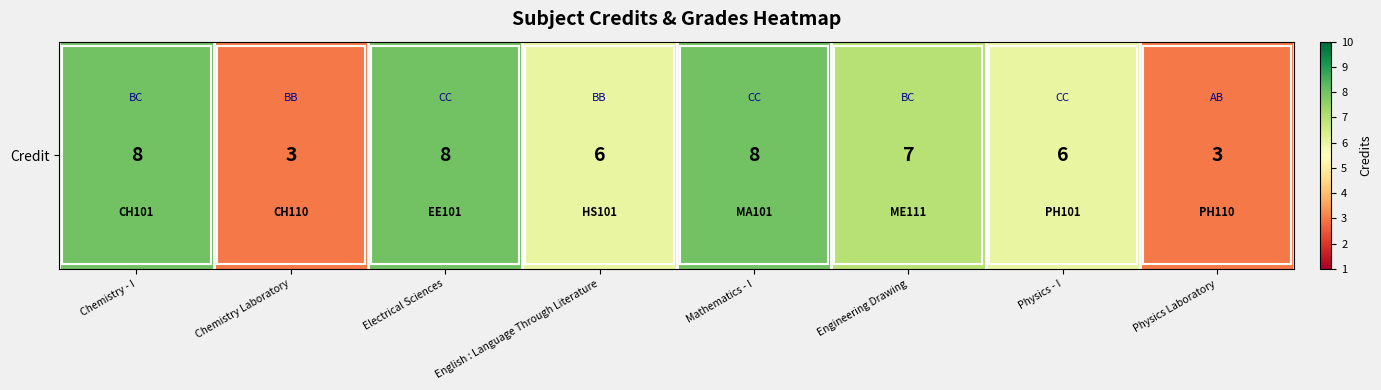

What is the average value?

6